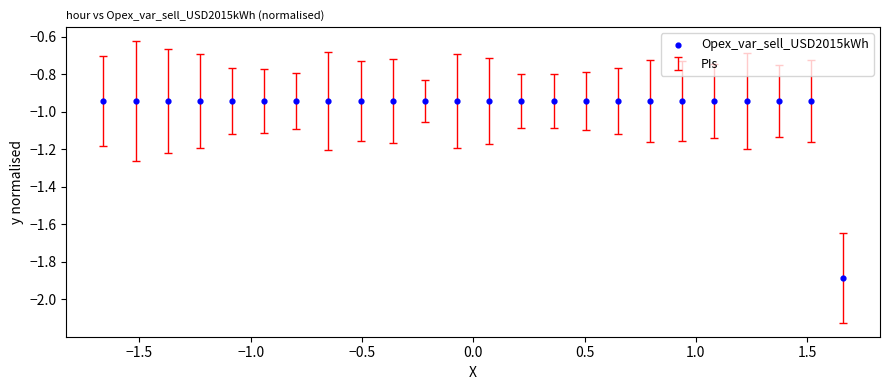

What is the range of X values (max minus min)?

3.3